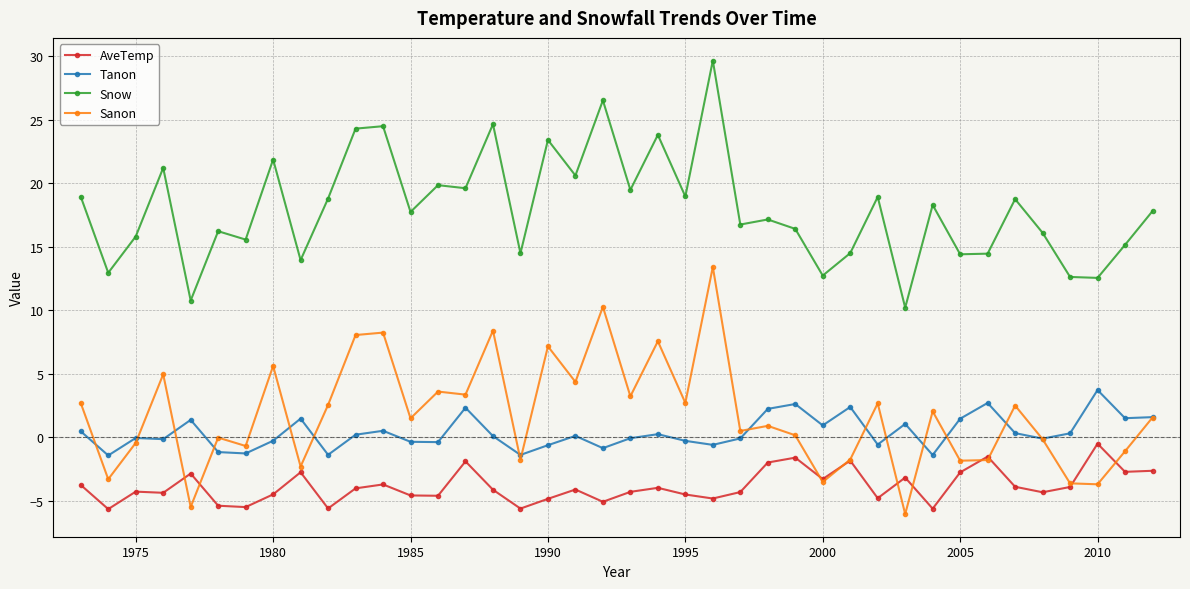

Which series has the largest total across all categories?

Snow